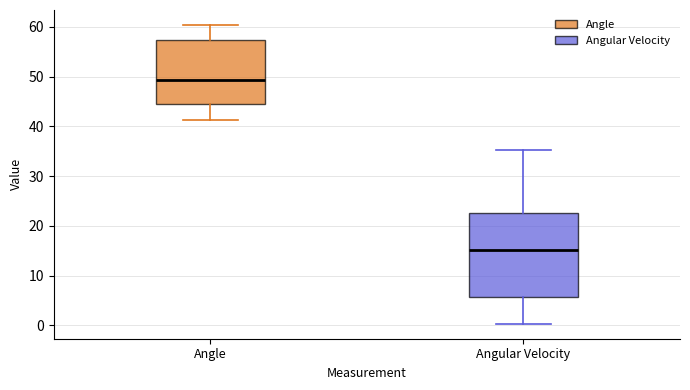

Which box has the lowest median line?

Angular Velocity